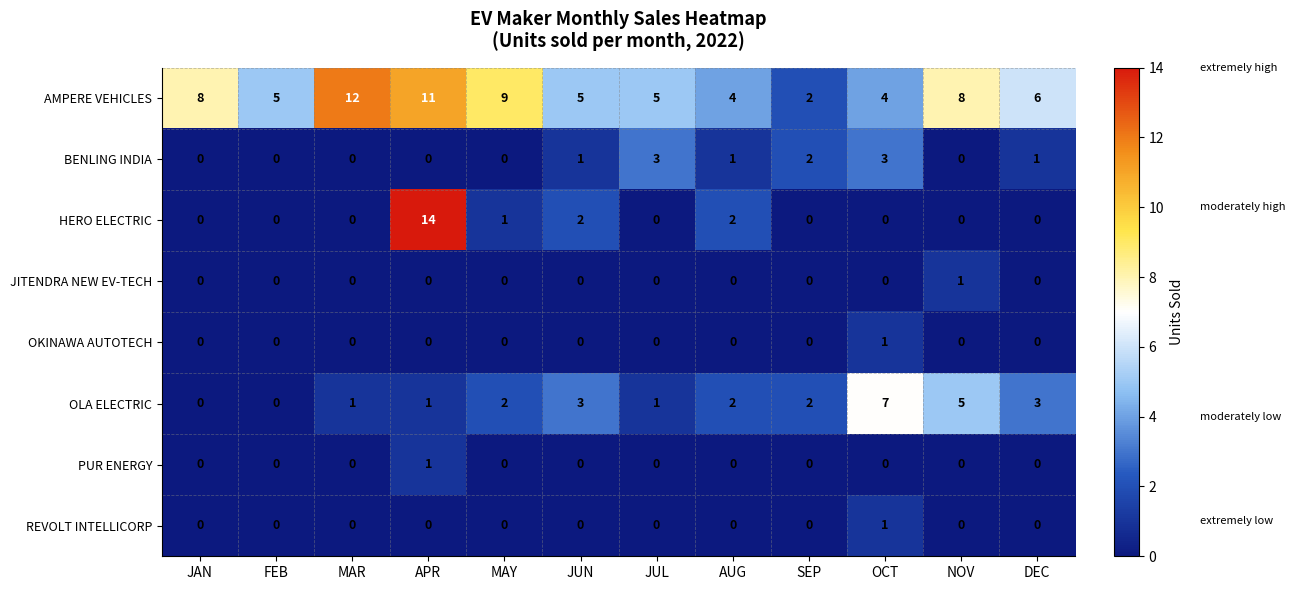

Which series has the largest total across all categories?

AMPERE VEHICLES